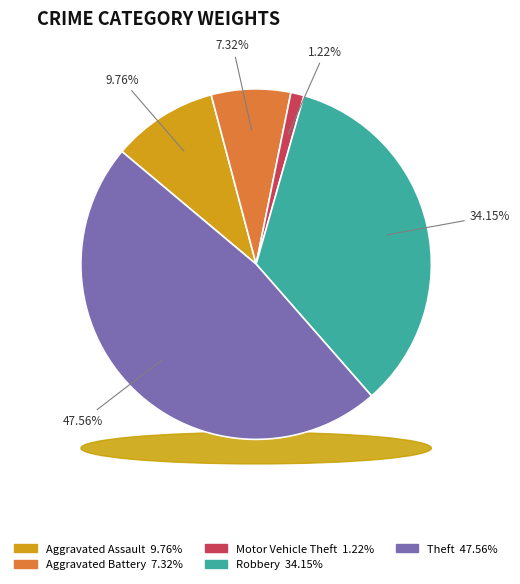

Does any single category account for the majority?

No